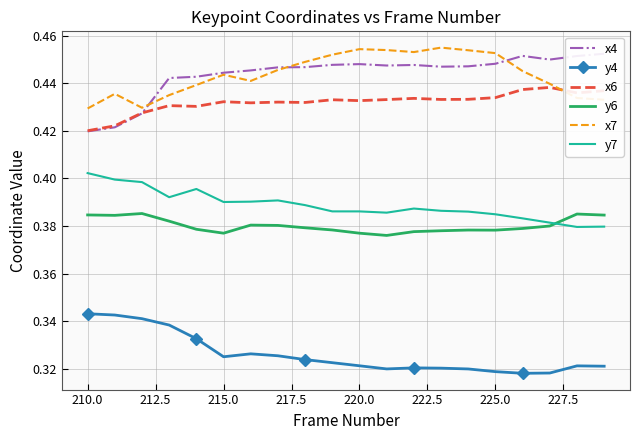

Is it true that x6 equals 0.8 at 215.0?

False